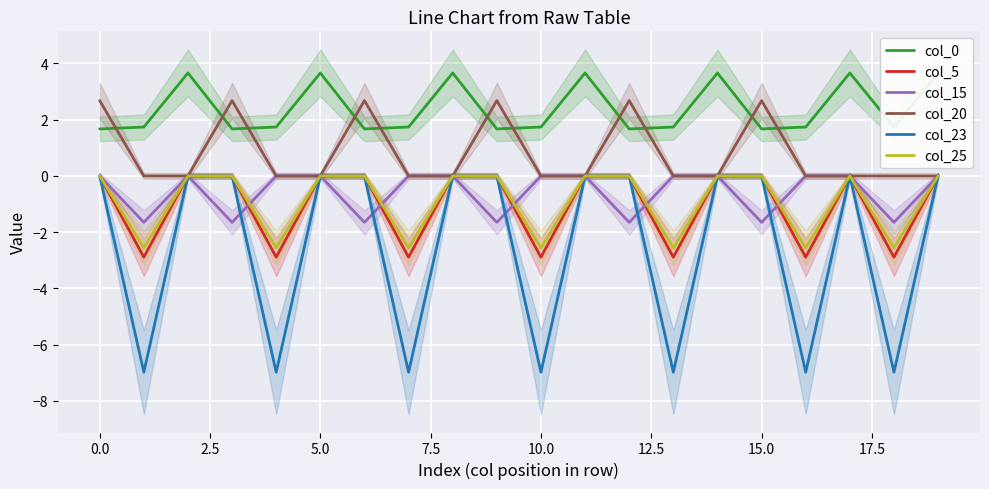

Count the col_20 values in the range 0 to 2.

14